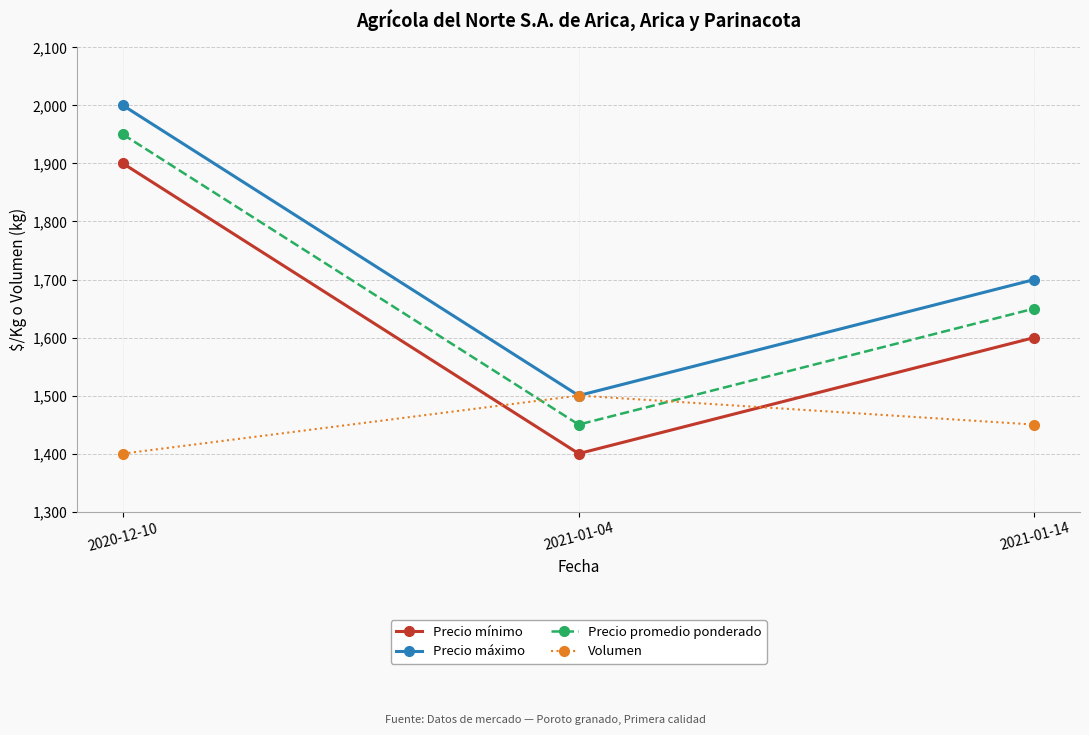

What is the highest value of the Volumen series?

1500